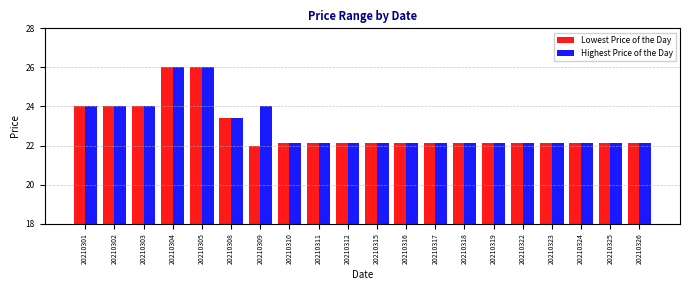

How many groups of bars are there?

20